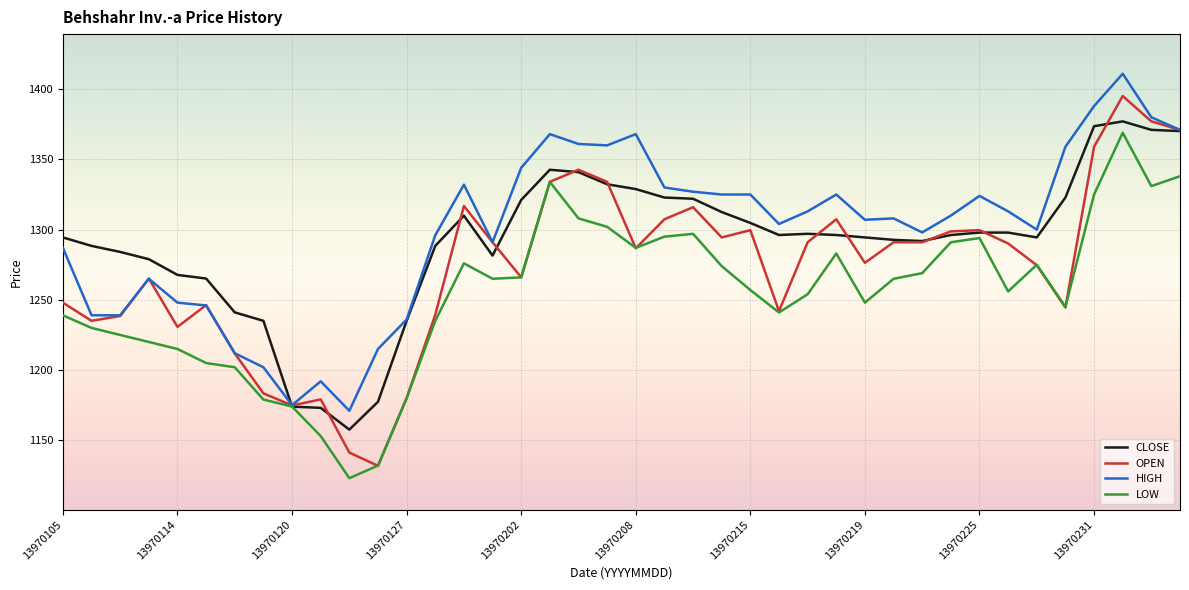

What is the greatest value displayed?

1411.0